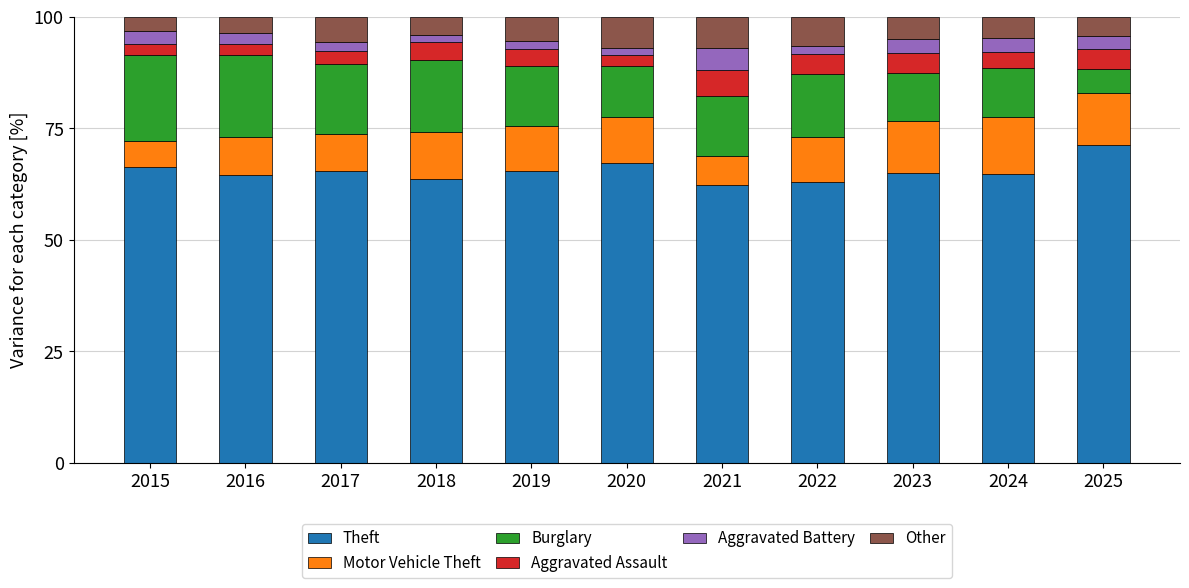

How many categories are shown in the chart?

11